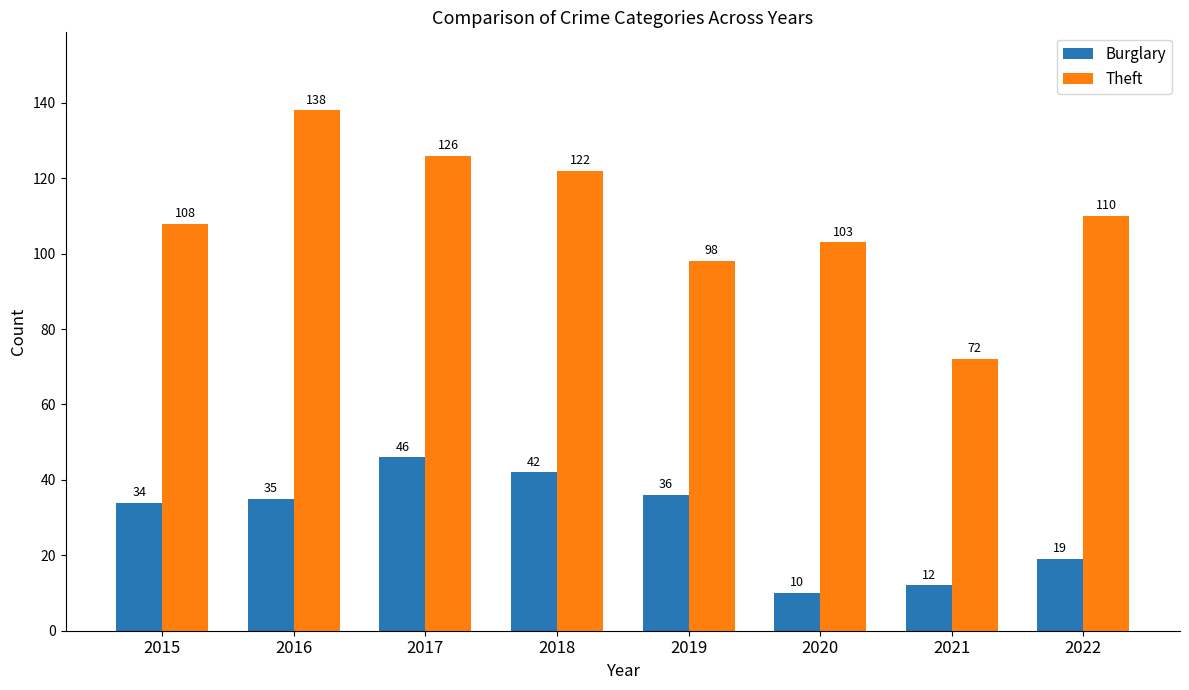

Between 2016 and 2019, which series saw the biggest shift?

Theft